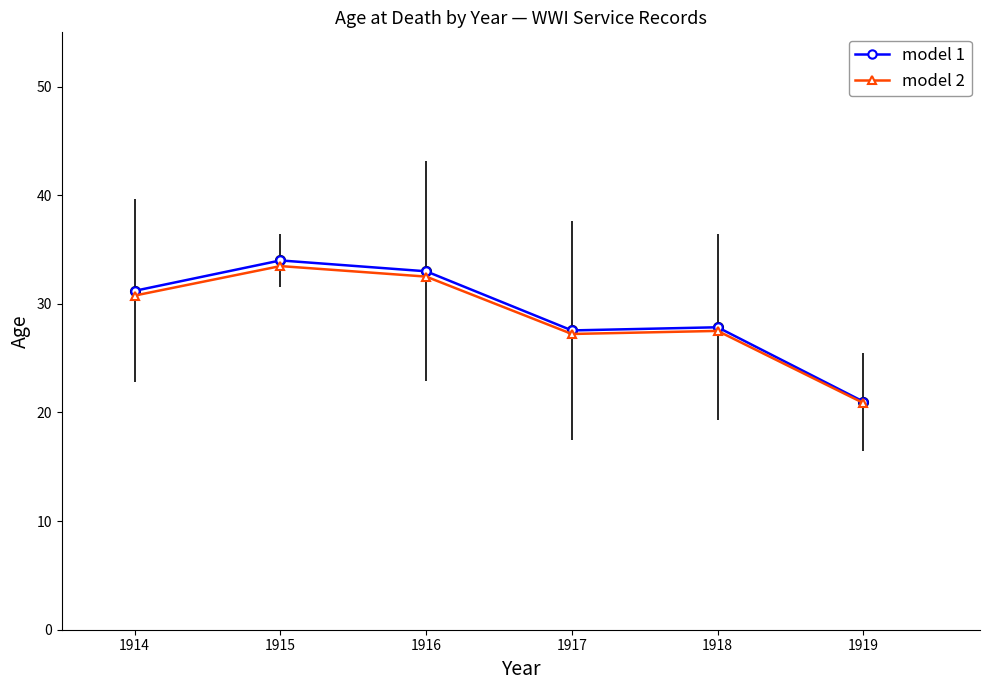

How many data points does each series have?

6